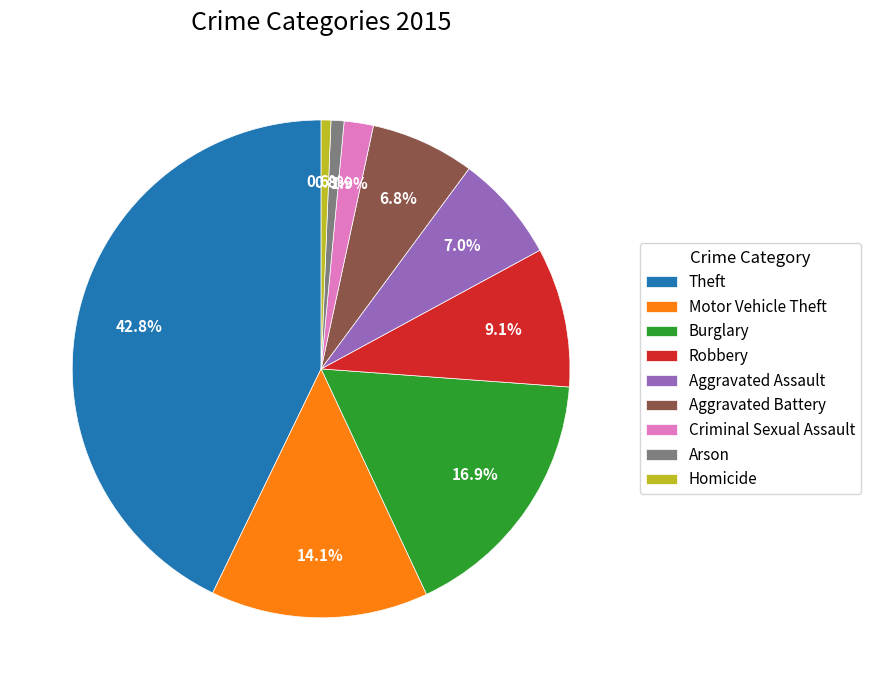

What is the ratio of the value at Robbery to the value at Aggravated Battery?

1.3